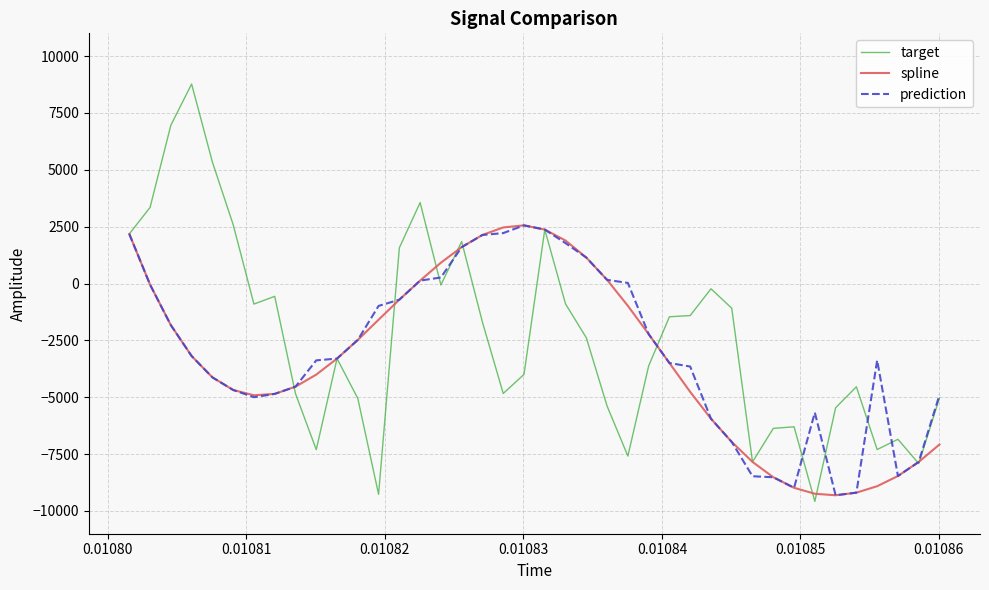

Which series has the widest spread of values?

target